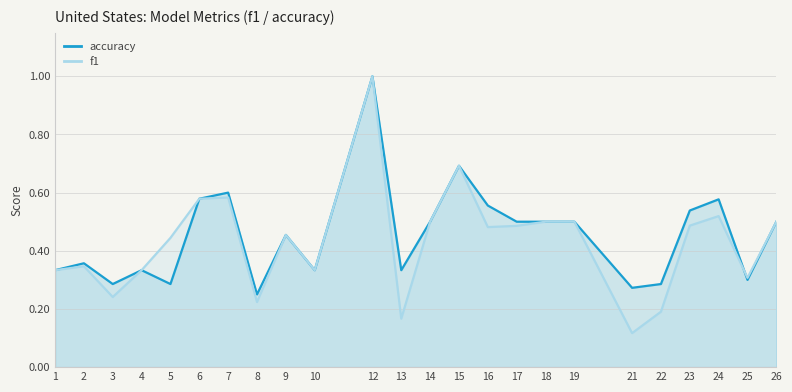

Which series ends up on top after the final intersection of accuracy and f1?

f1